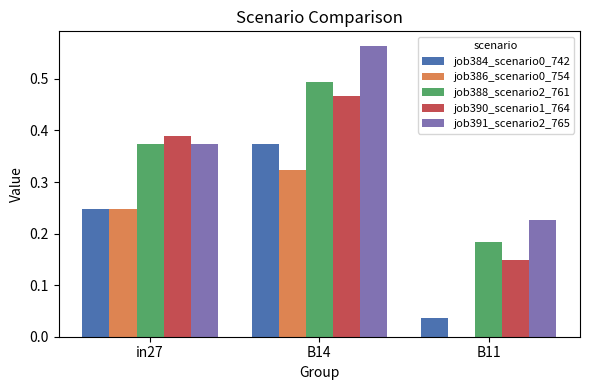

At which category is the sum across all series the highest?

B14